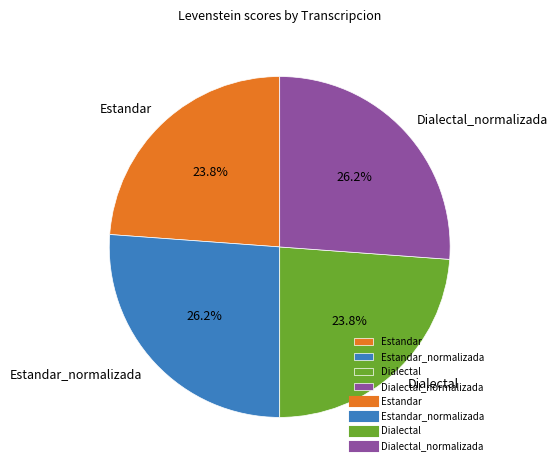

Is it true that Estandar is 14% of the pie?

False